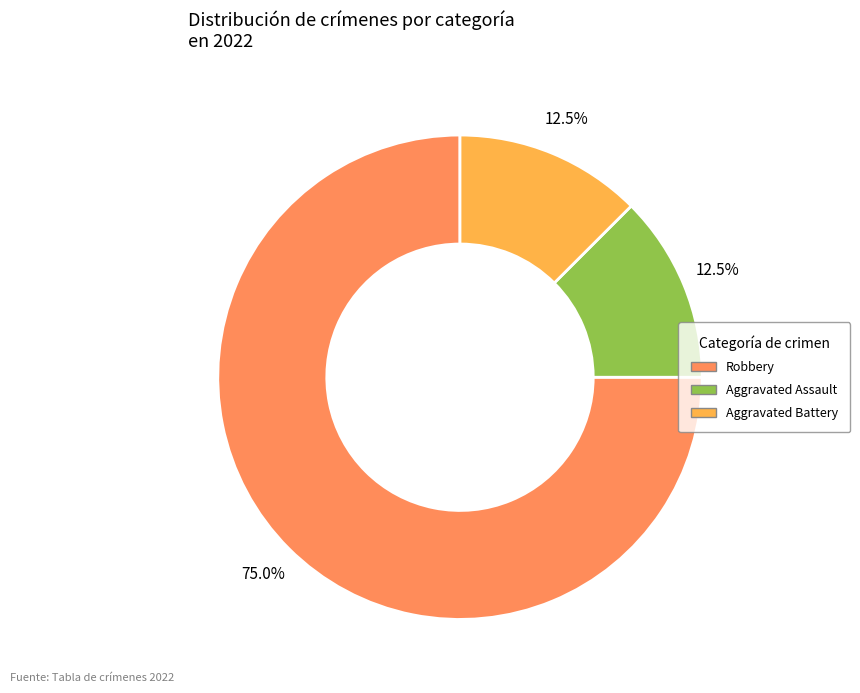

Is there a majority slice in this chart?

Yes